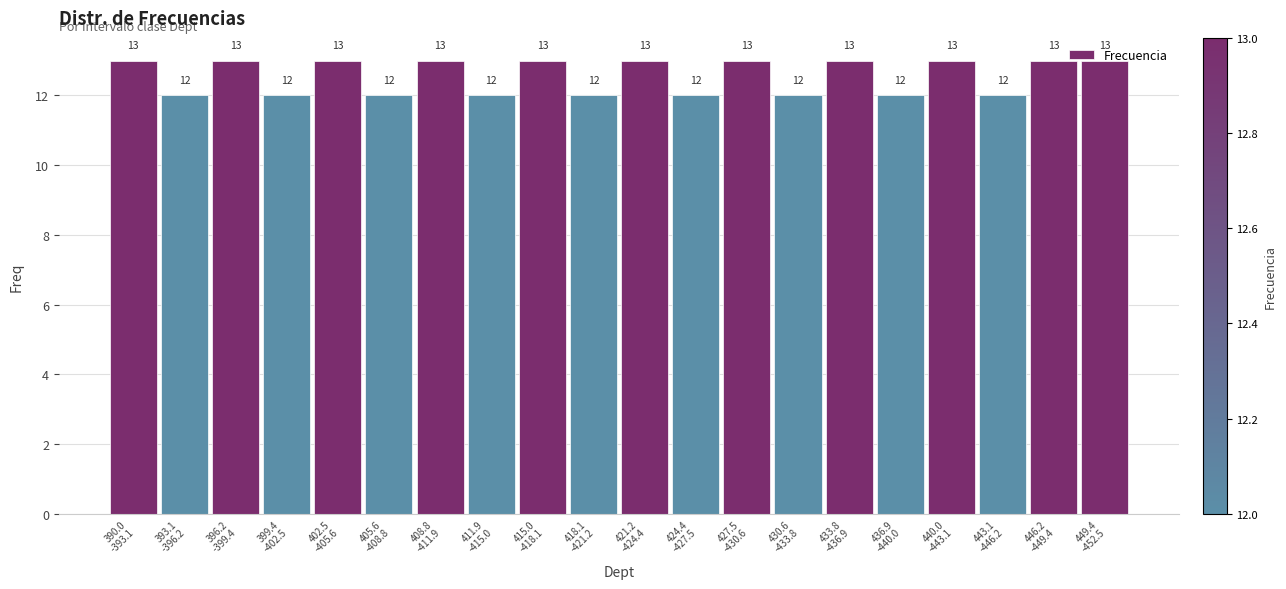

What is the maximum value shown in the chart?

13